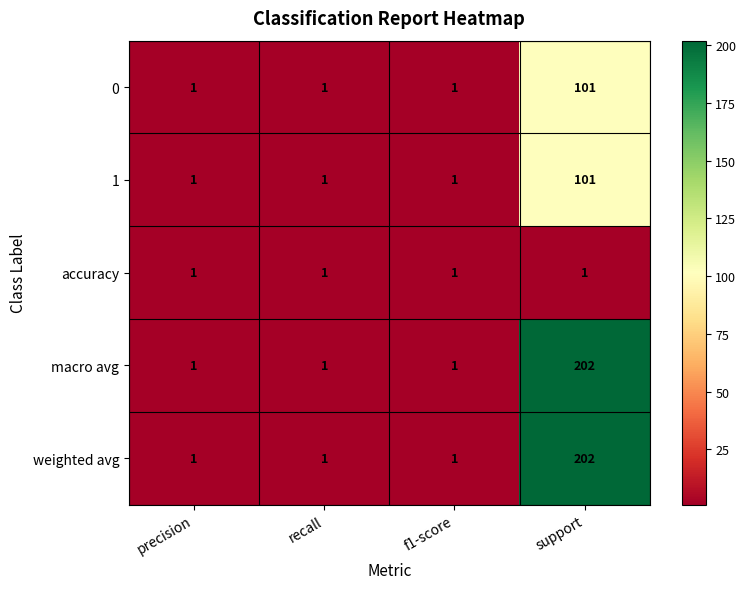

Count the 1 values in the range 1 to 101.

4